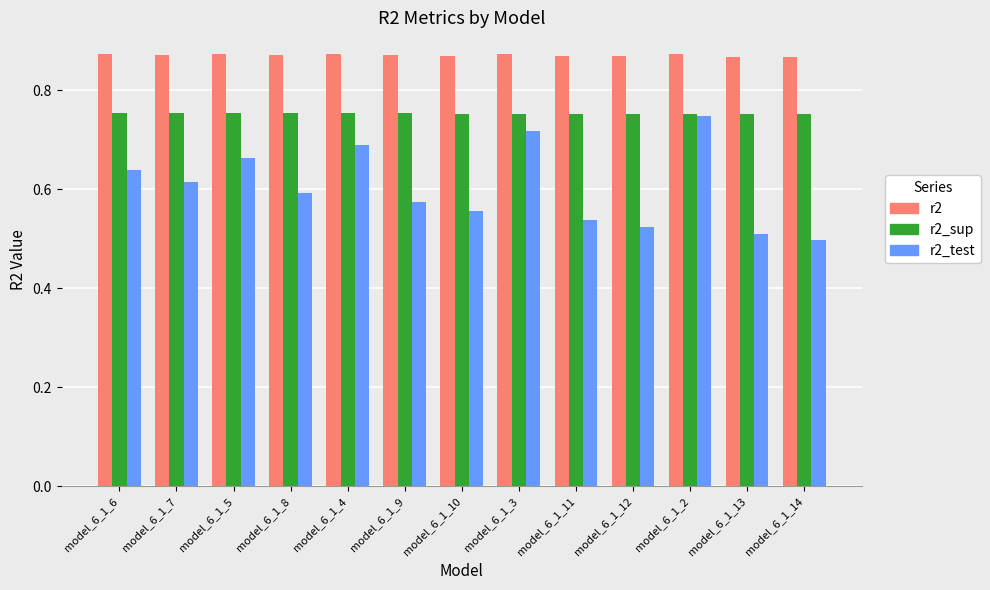

At model_6_1_10, list the series in order from largest to smallest.

r2, r2_sup, r2_test